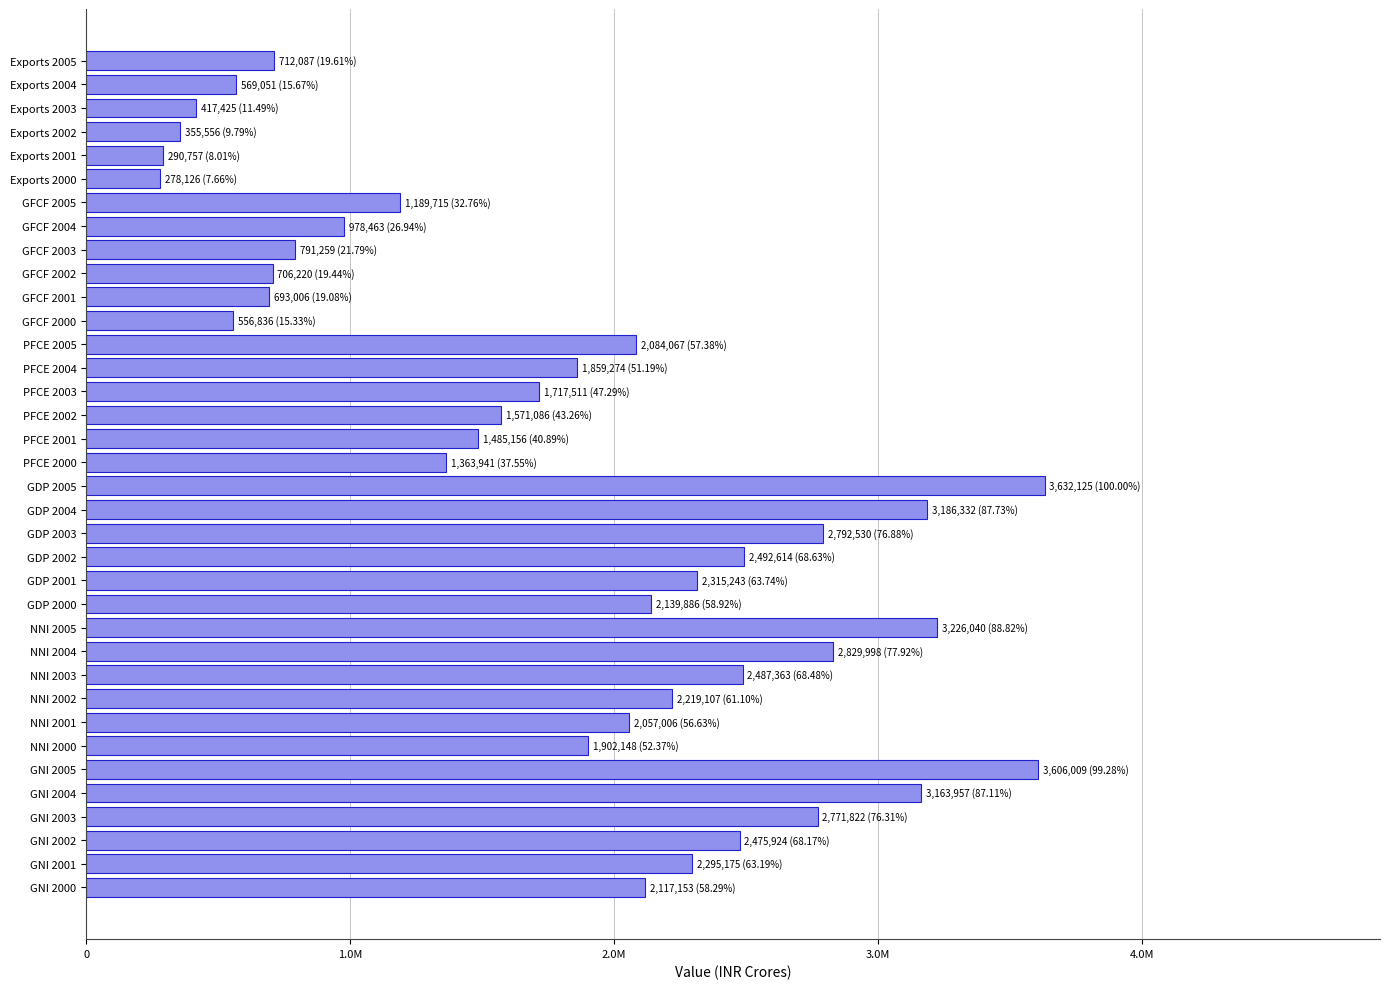

What is the difference between the maximum and second lowest values?

3341367.7